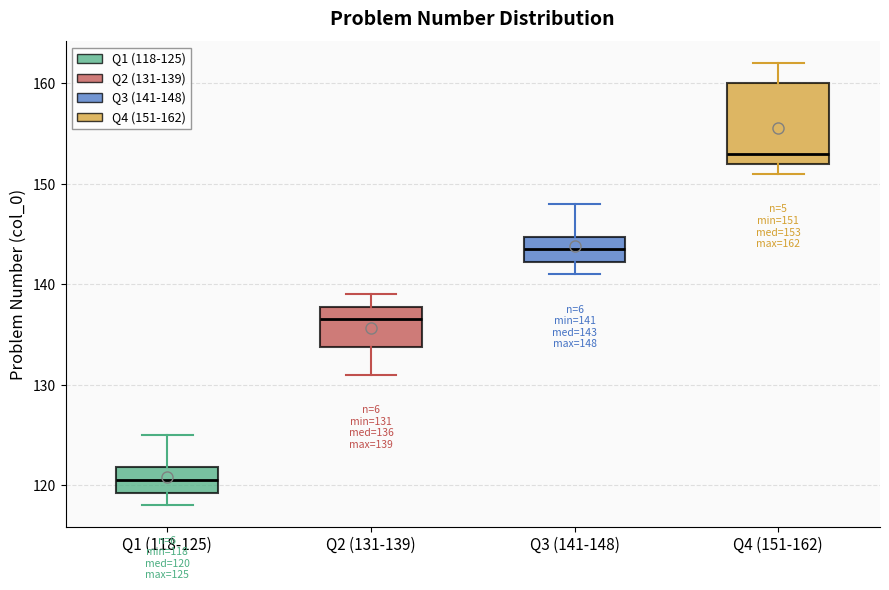

Comparing the boxes themselves (not the whiskers), which one is the tallest?

Q4 (151-162)